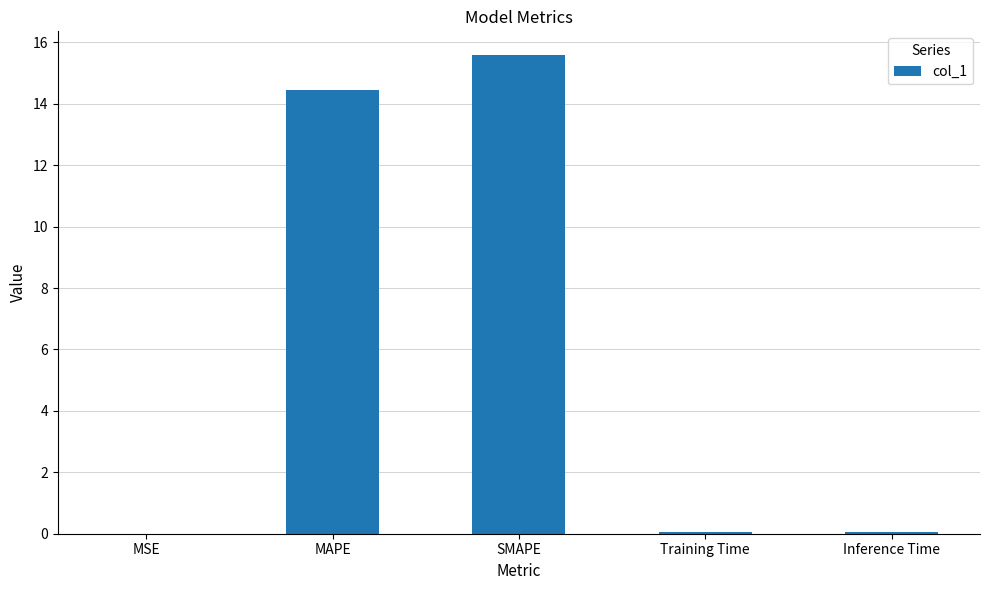

What is the greatest value displayed?

15.6